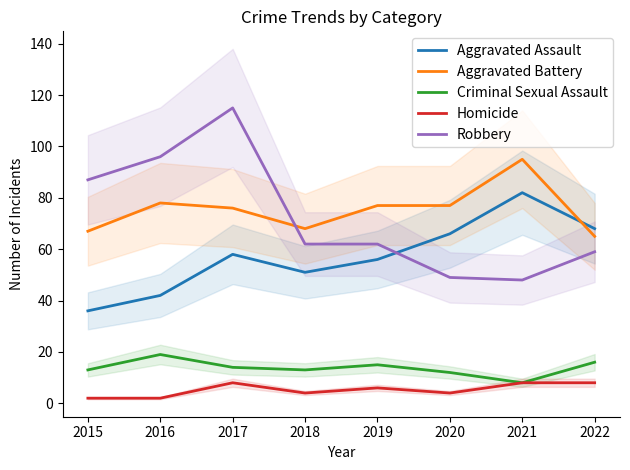

True or false: Criminal Sexual Assault has more than 1 points higher than both neighbors.

True